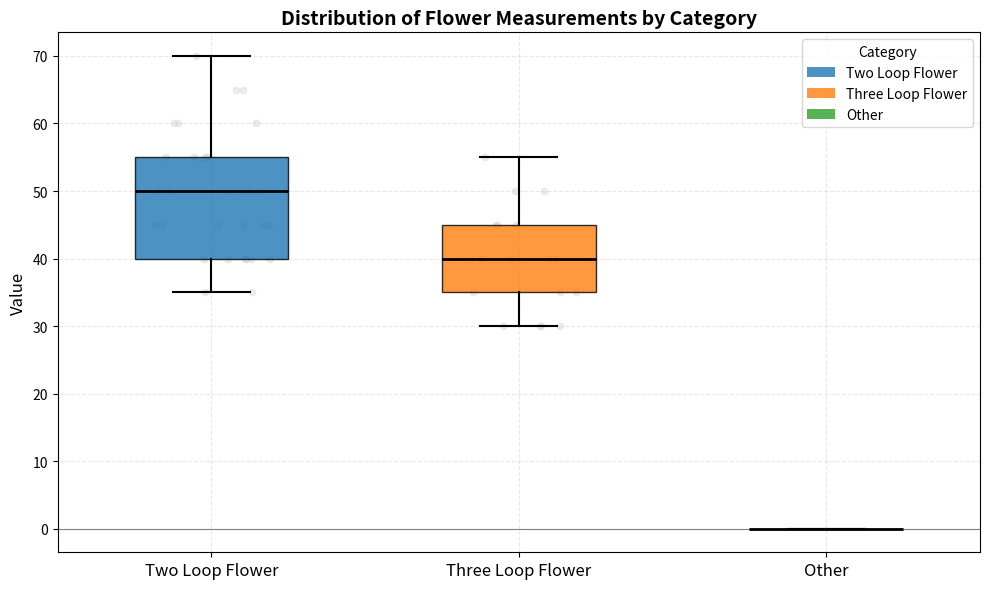

Reading left to right, transcribe this box plot: for each box, give where its median line is, the range the box spans, and where its two whiskers end, as read against the y-axis. The values are not printed on the chart, so give them approximately, as read against the axis.

Two Loop Flower: median 50, box 40 to 55, whiskers 35 to 70
Three Loop Flower: median 40, box 35 to 45, whiskers 30 to 55
Other: box collapsed to a line at 0, whiskers 0 to 0